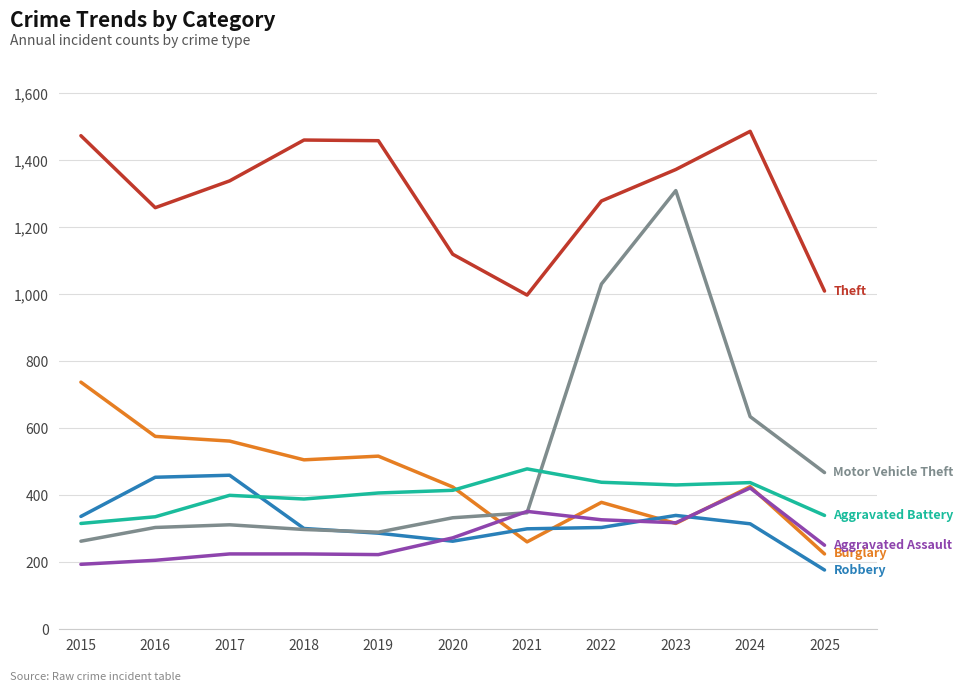

What is the difference between the highest and lowest values at 2023?

1057